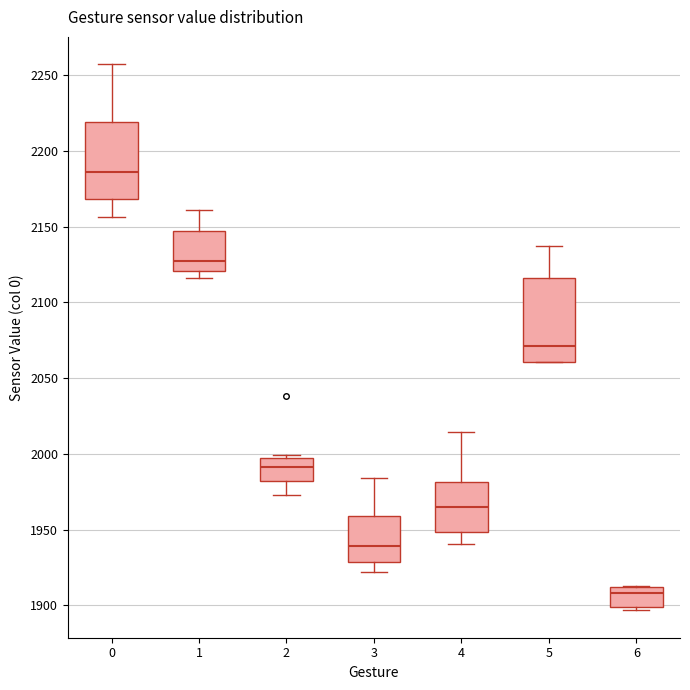

Reading left to right, transcribe this box plot: for each box, give where its median line is, the range the box spans, and where its two whiskers end, as read against the y-axis. The values are not printed on the chart, so give them approximately, as read against the axis.

0: median 2185, box 2170 to 2220, whiskers 2155 to 2255
1: median 2125, box 2120 to 2145, whiskers 2115 to 2160
2: median 1990, box 1980 to 2000, whiskers 1975 to 2000
3: median 1940, box 1930 to 1960, whiskers 1920 to 1985
4: median 1965, box 1950 to 1980, whiskers 1940 to 2015
5: median 2070, box 2060 to 2115, whiskers 2060 to 2135
6: median 1910 (just below the box's upper edge), box 1900 to 1910, whiskers 1895 to 1915